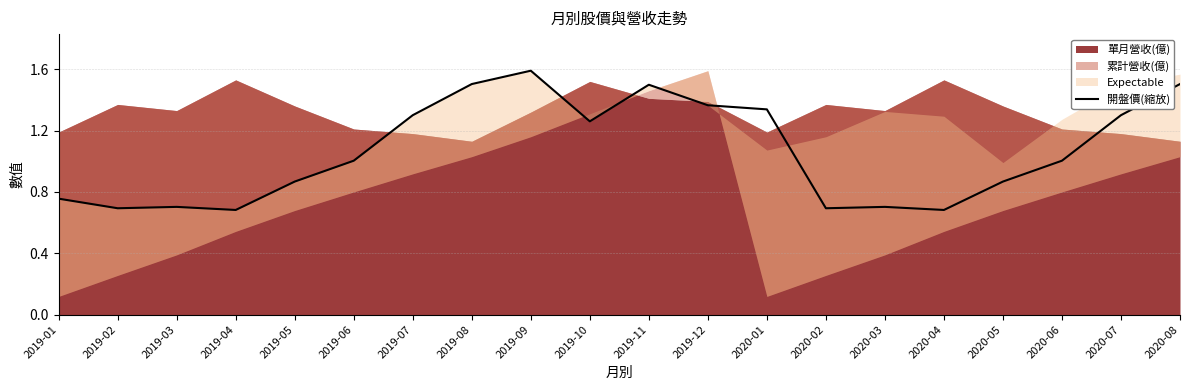

True or false: 開盤價(縮放) has a value of 1.2 at 2020-03.

False